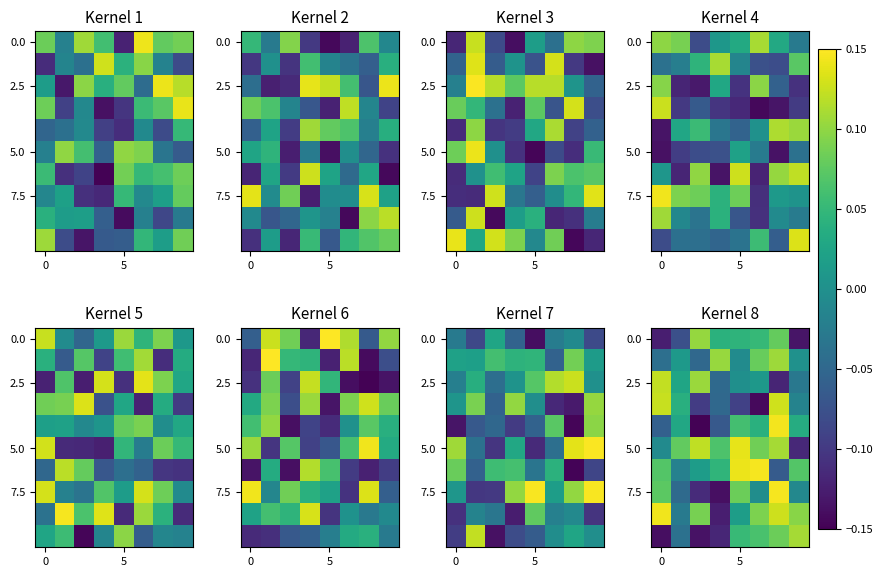

What is the maximum value shown in the chart?

0.1